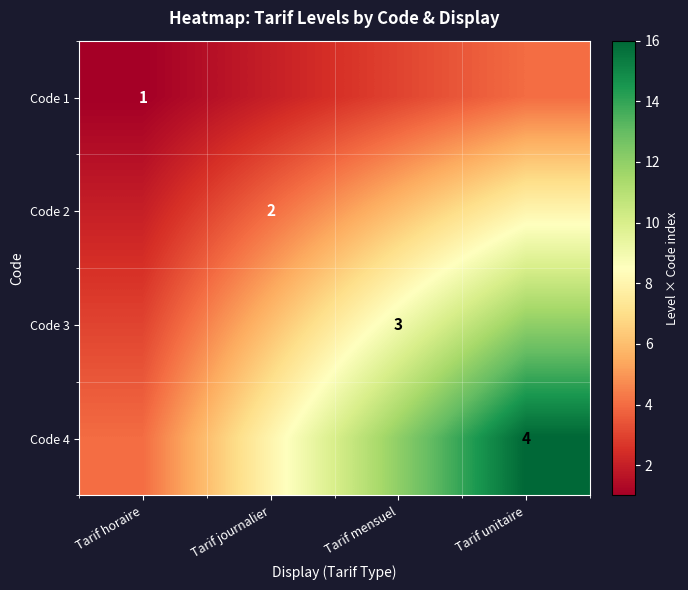

The Code 3 series shows 3 at Tarif mensuel. True or false?

True